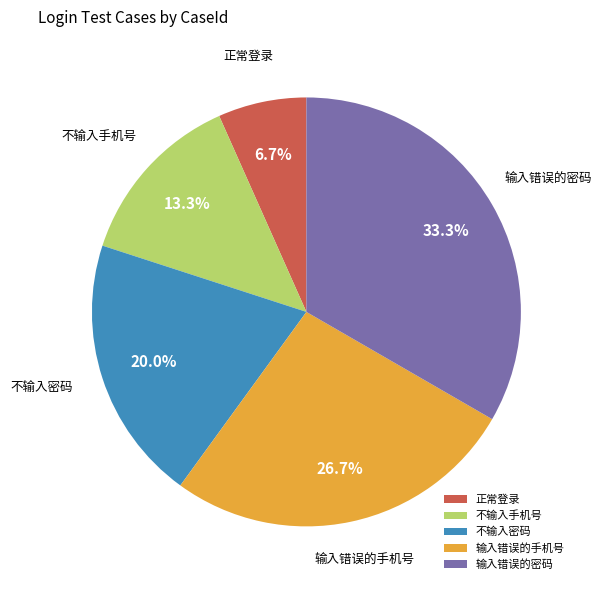

Is 正常登录 the majority of the pie?

No